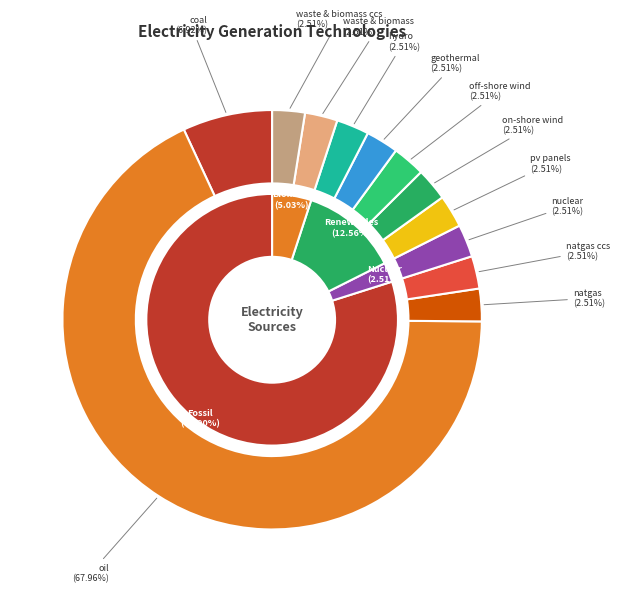

What is the majority slice?

oil power plant